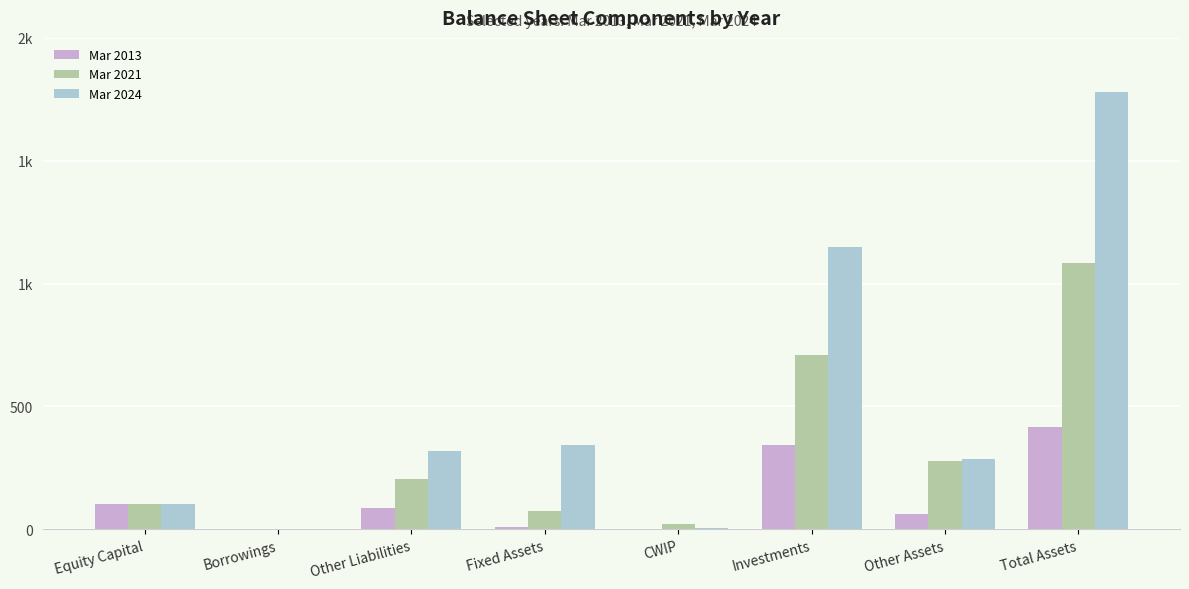

Is it true that Mar 2024 equals 1 at Borrowings?

True